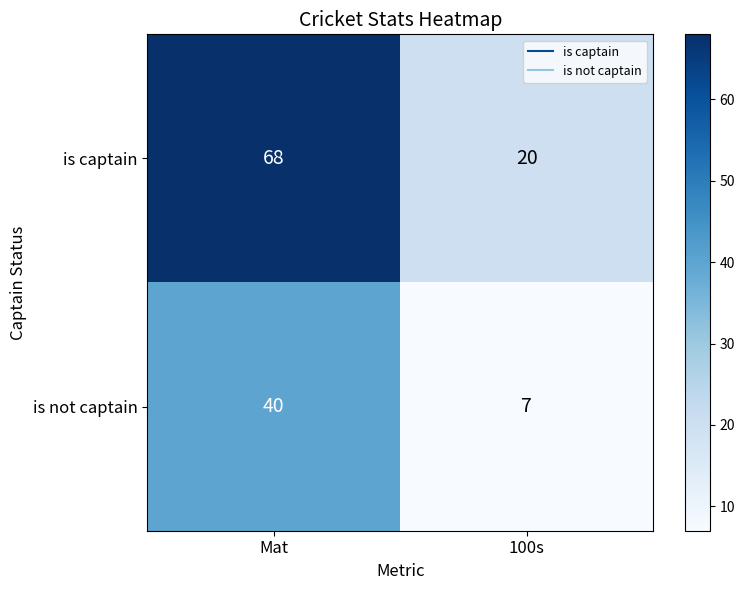

Rank the series at 100s from lowest to highest value.

is not captain, is captain